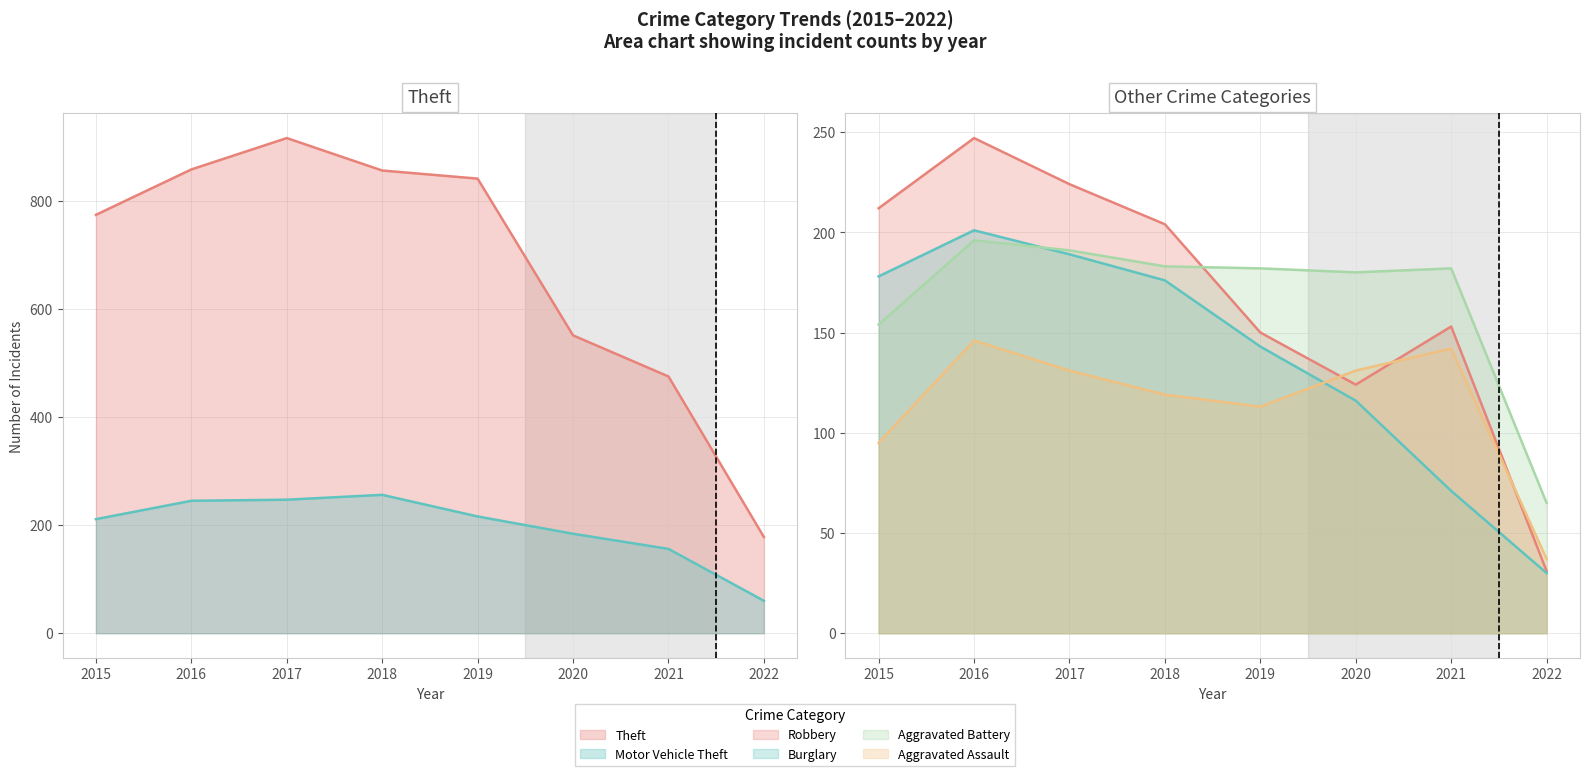

Is it true that Aggravated Assault equals 37 at 2022?

True